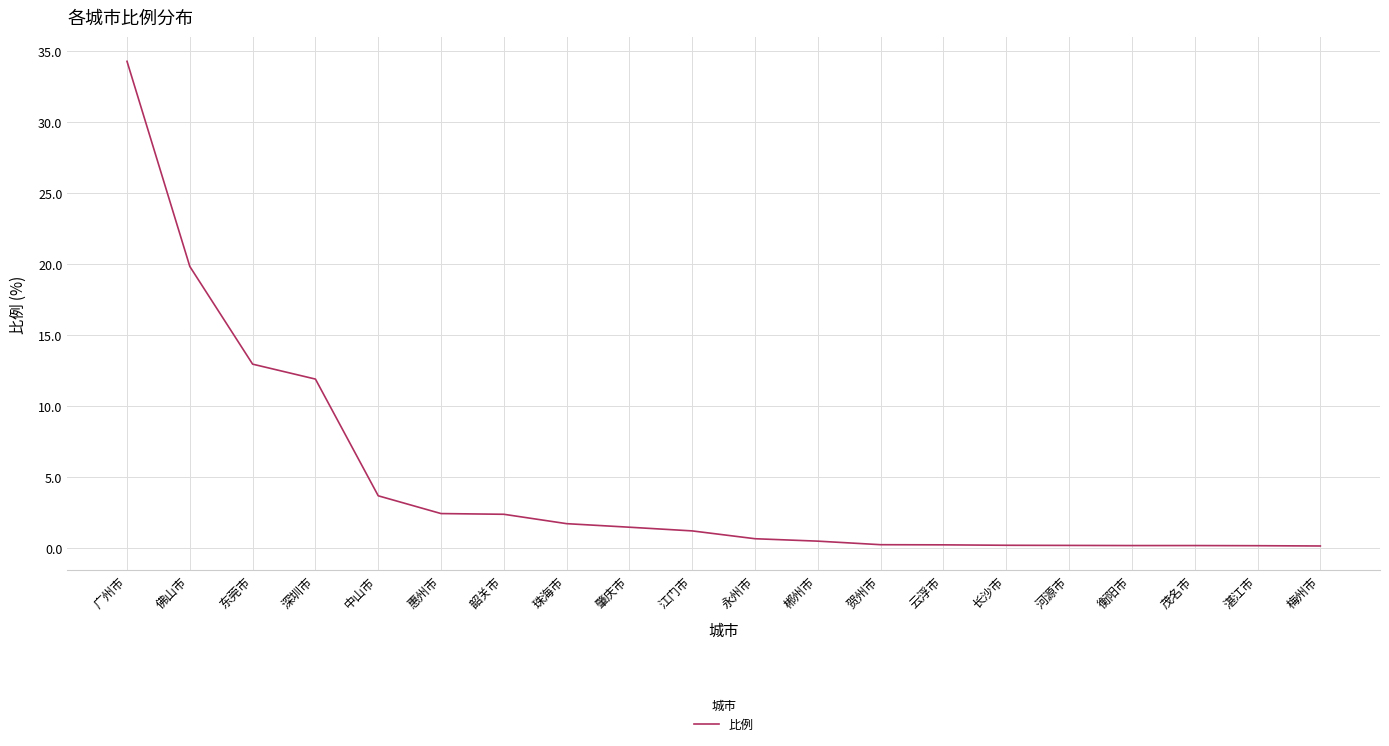

What is the difference between the maximum and minimum values?

34.1